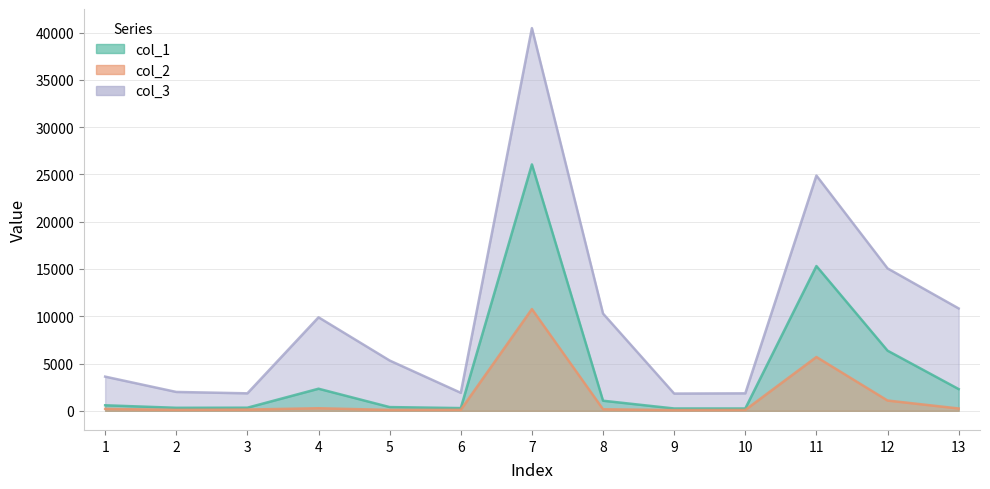

At which category is the sum across all series the highest?

7